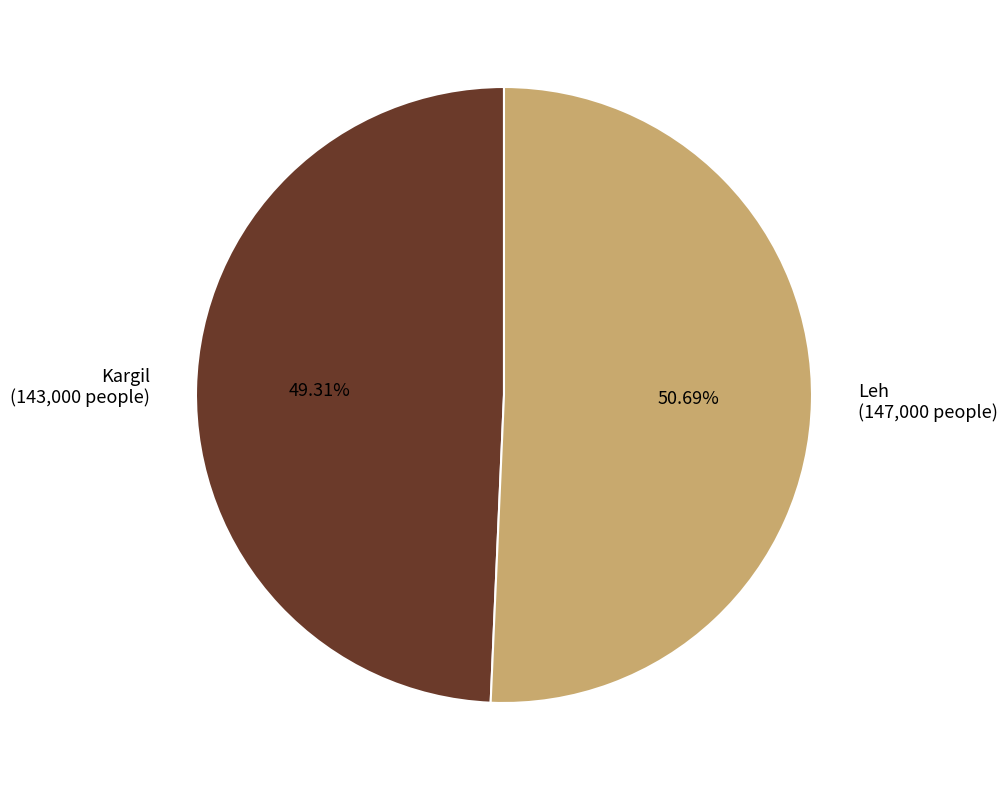

Do Kargil (143,000 people) and Leh (147,000 people) together represent more than half of the pie?

Yes